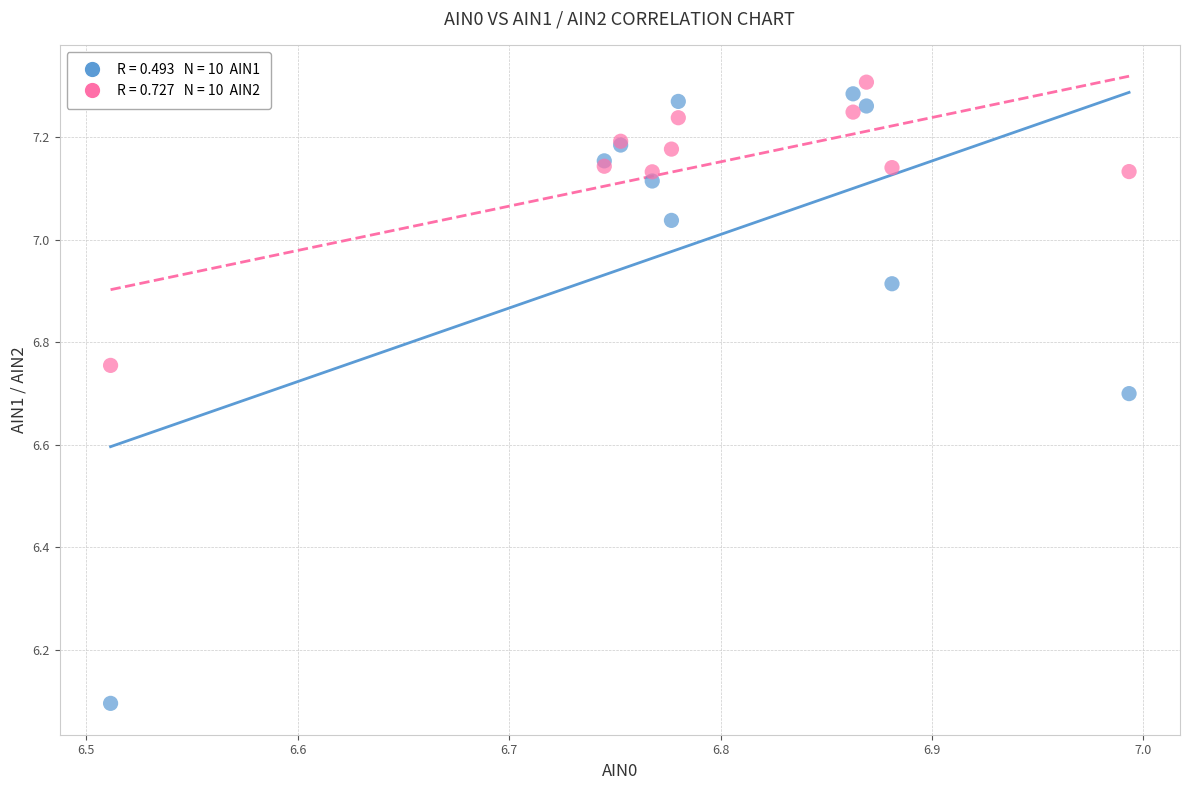

Across all series, what Y value is closest to 6?

6.1